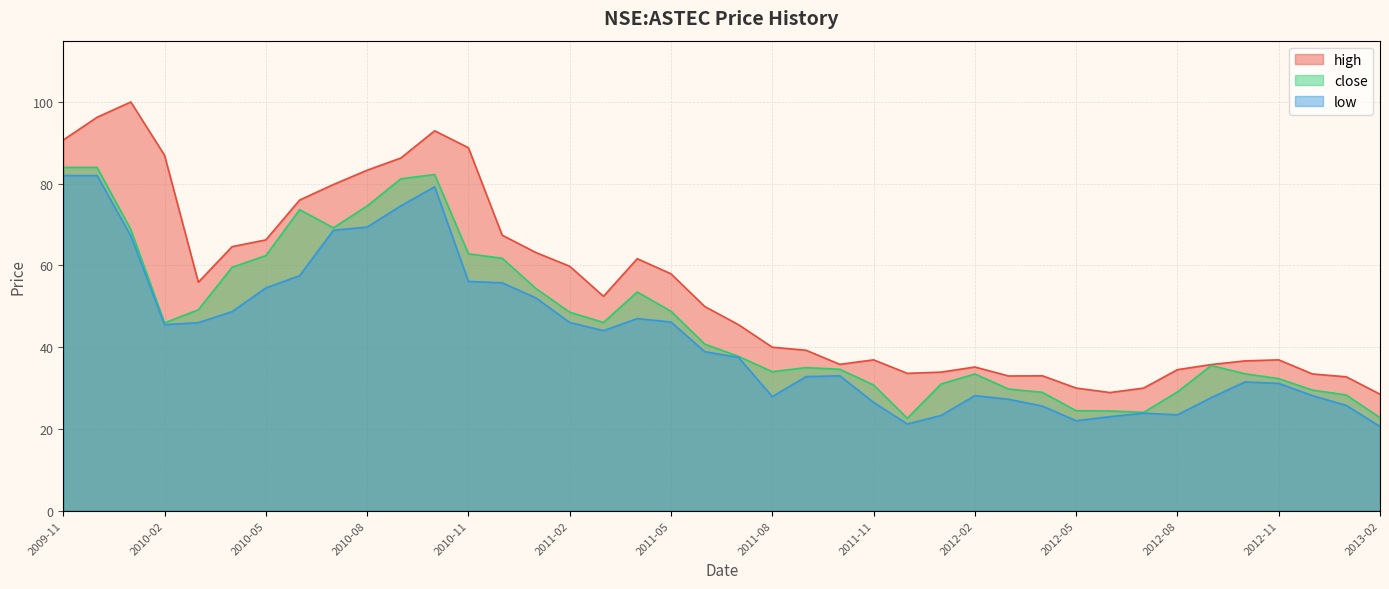

How many values in the close series exceed 40?

20